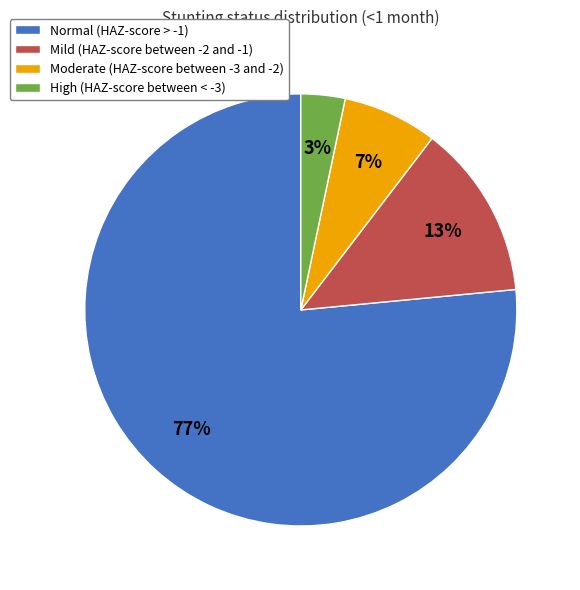

Between Normal (HAZ-score > -1) and Mild (HAZ-score between -2 and -1), which is larger?

Normal (HAZ-score > -1)